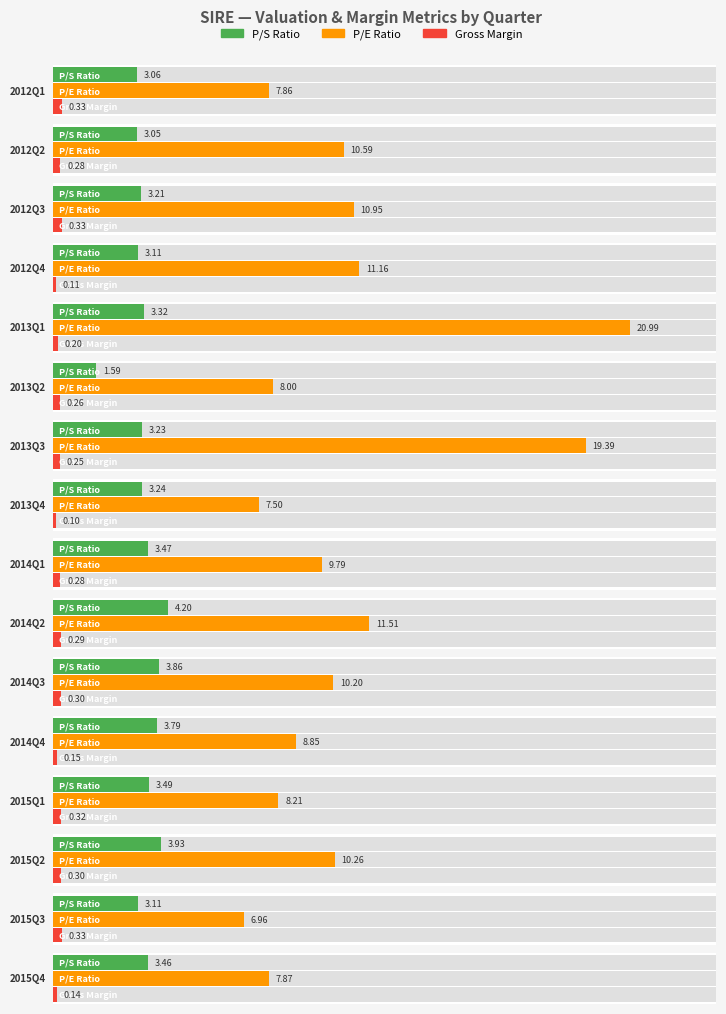

How many grossProfitMargin values are between 0 and 1?

16